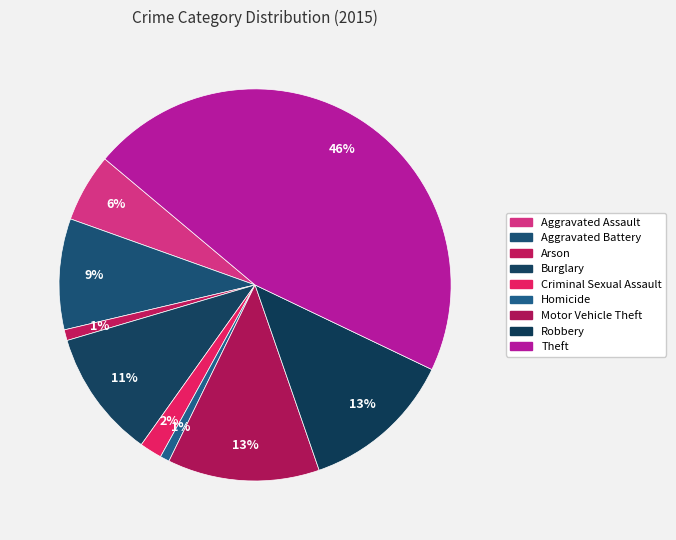

Rank the categories by value from lowest to highest.

Homicide, Arson, Criminal Sexual Assault, Aggravated Assault, Aggravated Battery, Burglary, Motor Vehicle Theft, Robbery, Theft